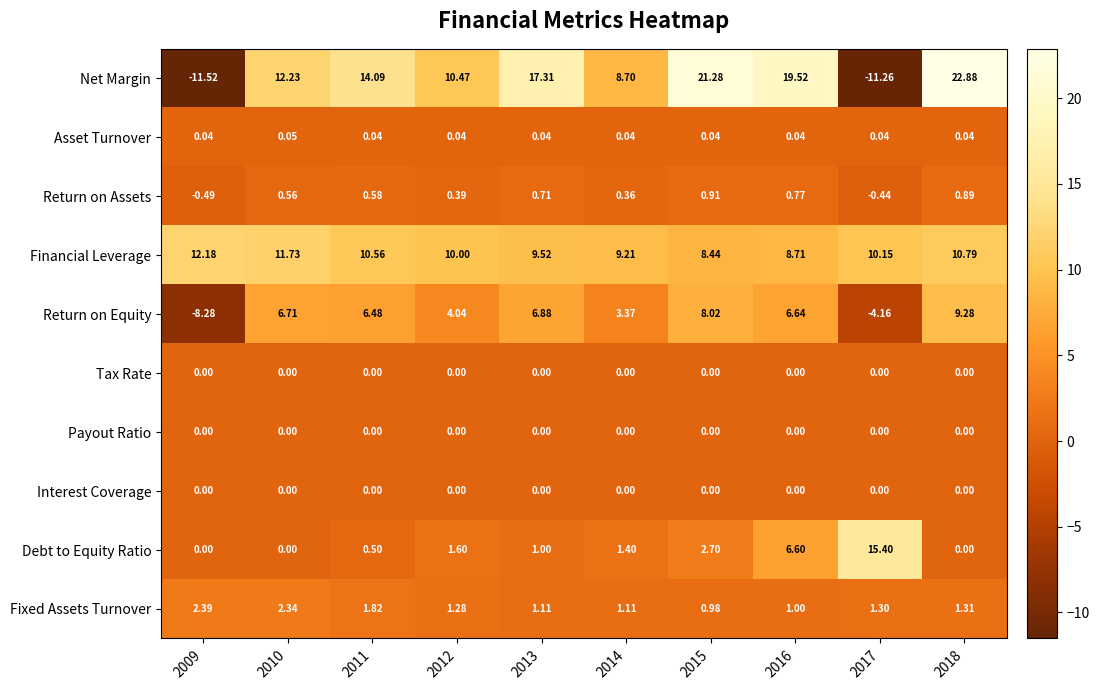

Which label corresponds to the largest value in the chart?

2018